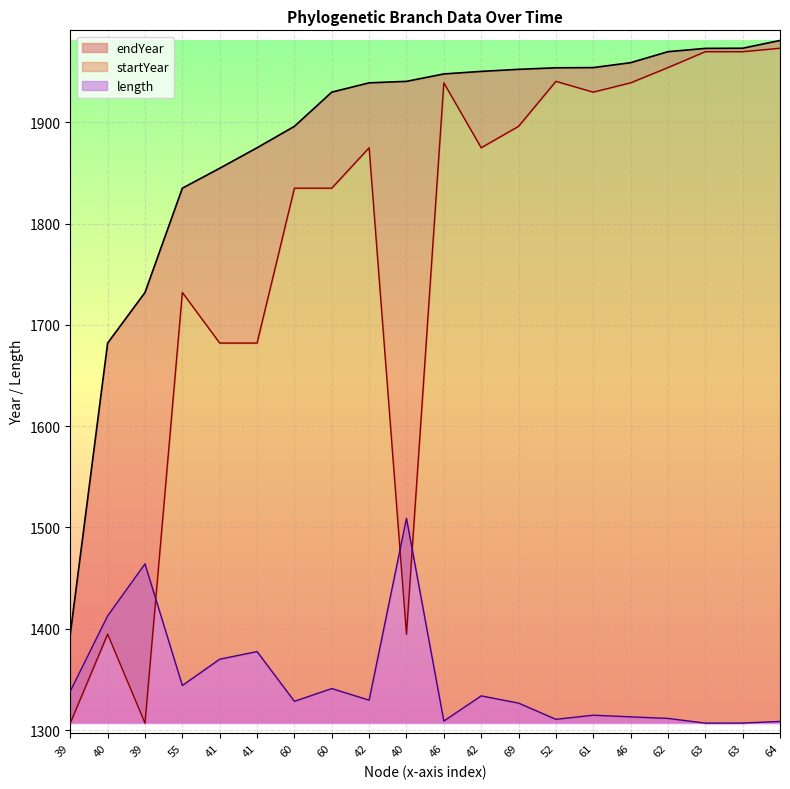

What is the spread (max minus min) of values at 61?

639.2